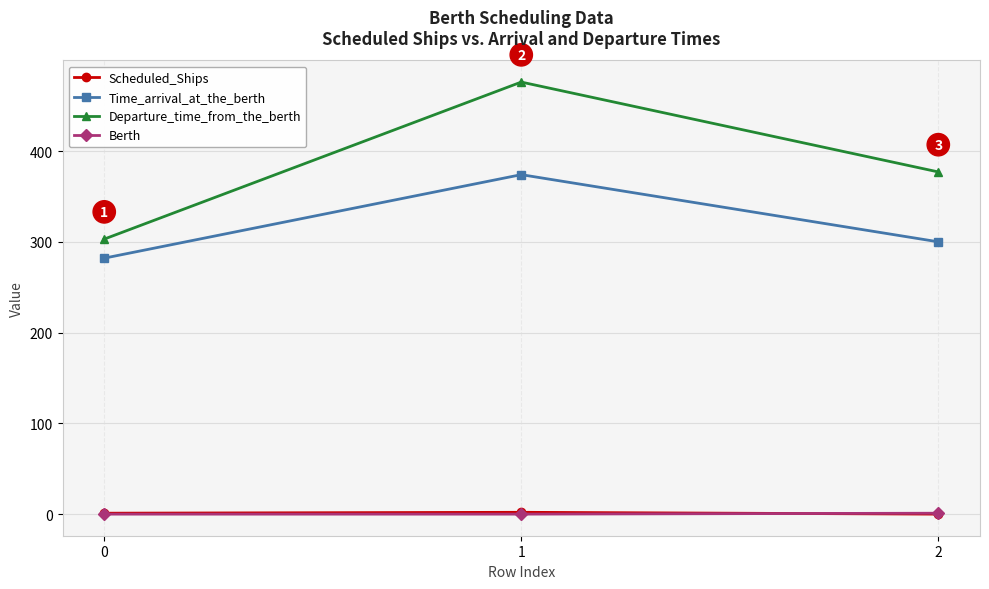

What is the spread (max minus min) of values at 1?

476